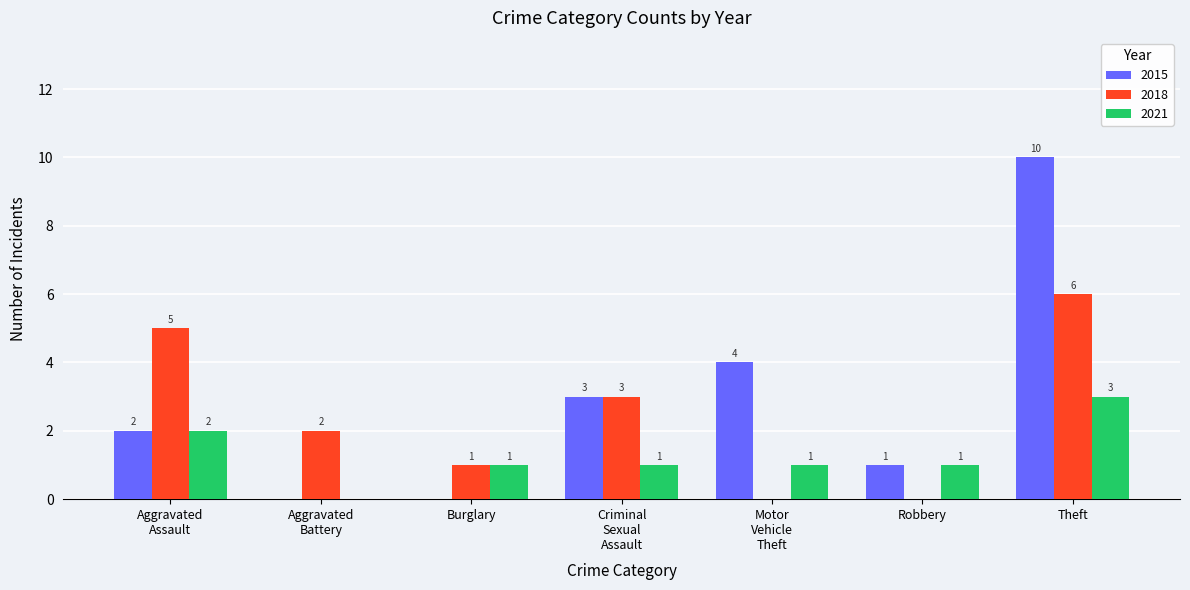

At which category does the chart reach its peak across all series?

Theft